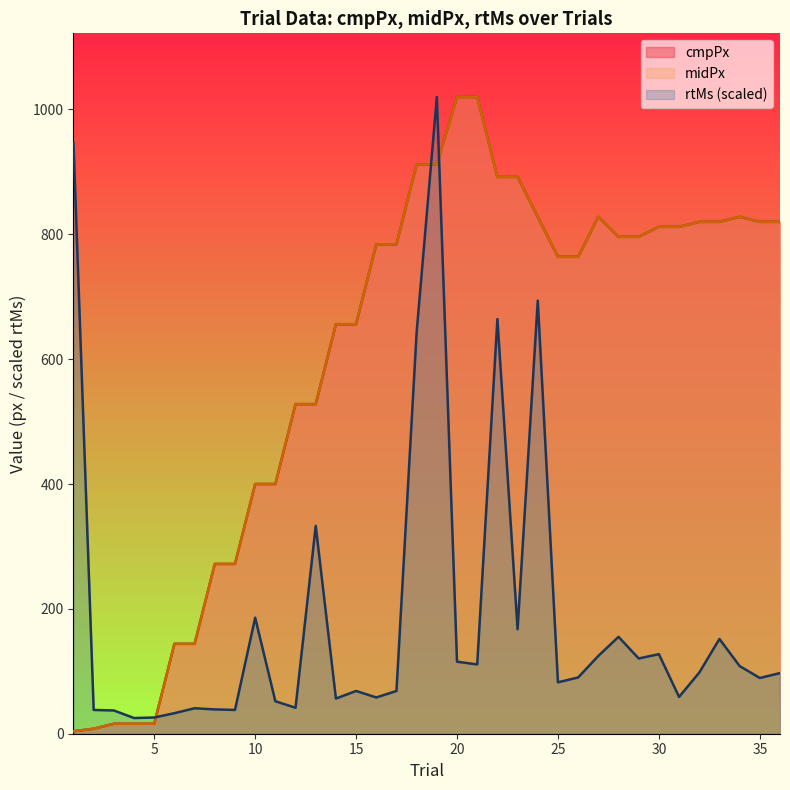

The rtMs_norm series shows 55.6 at 36. True or false?

False